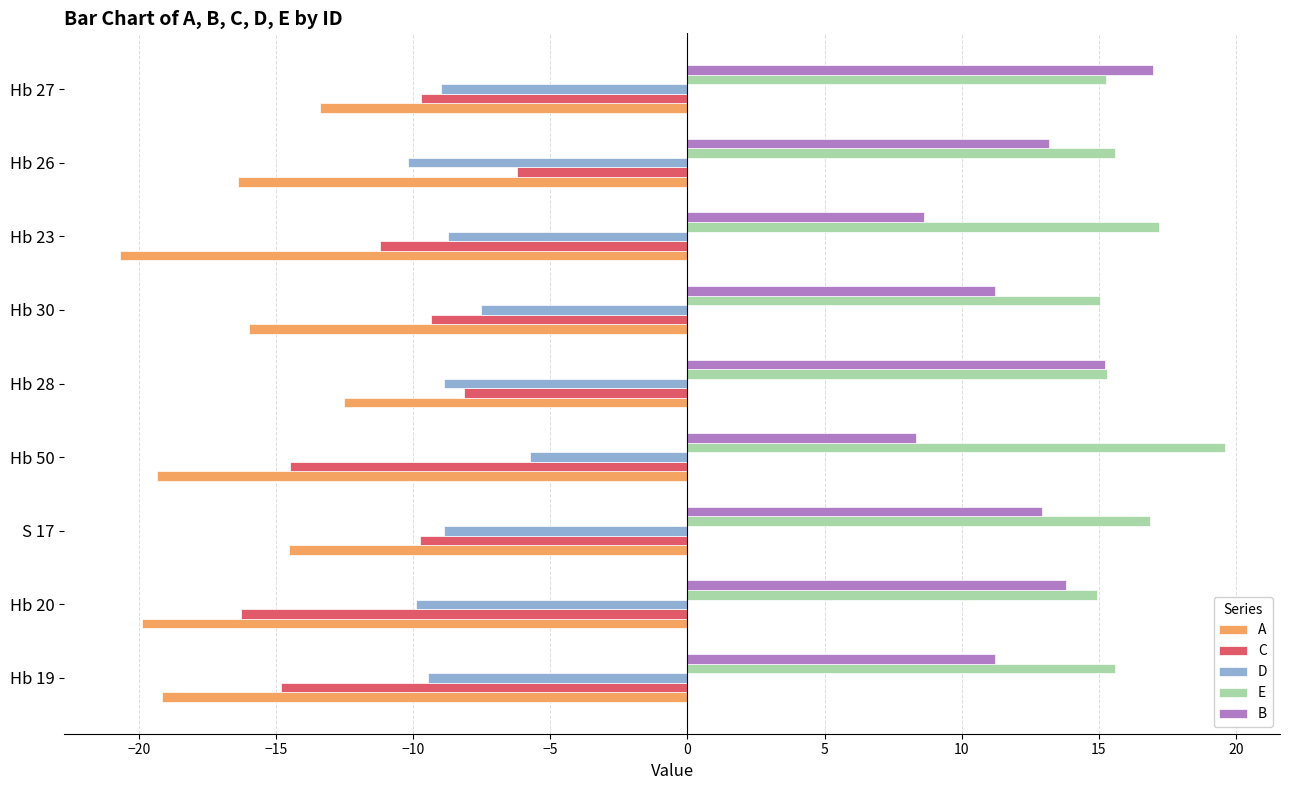

How many distinct data groups are displayed?

5